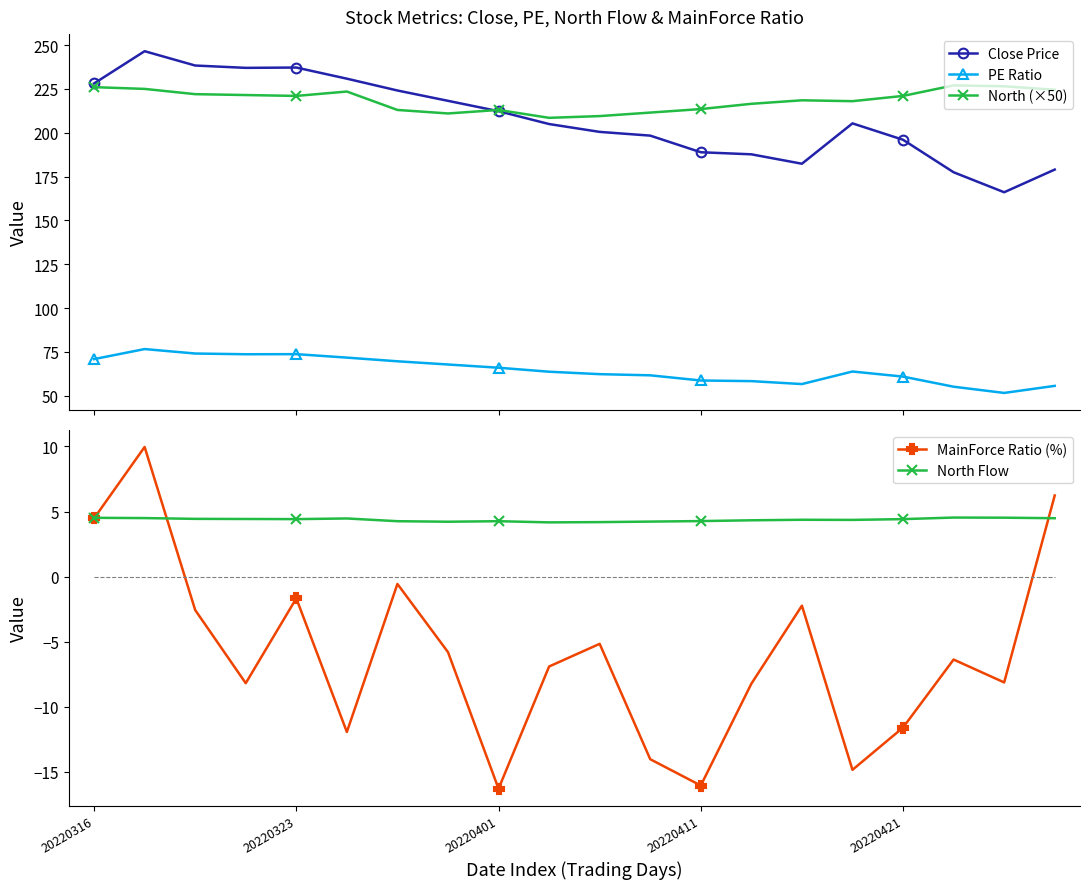

At how many categories does at least one series exceed 68?

20